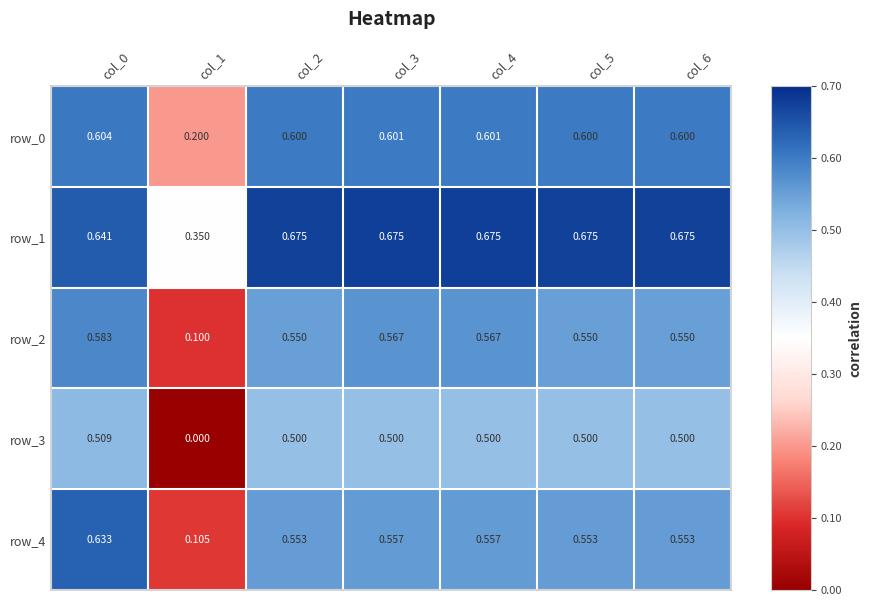

Is the value of row_4 at col_3 greater than the value of row_3 at col_5?

Yes